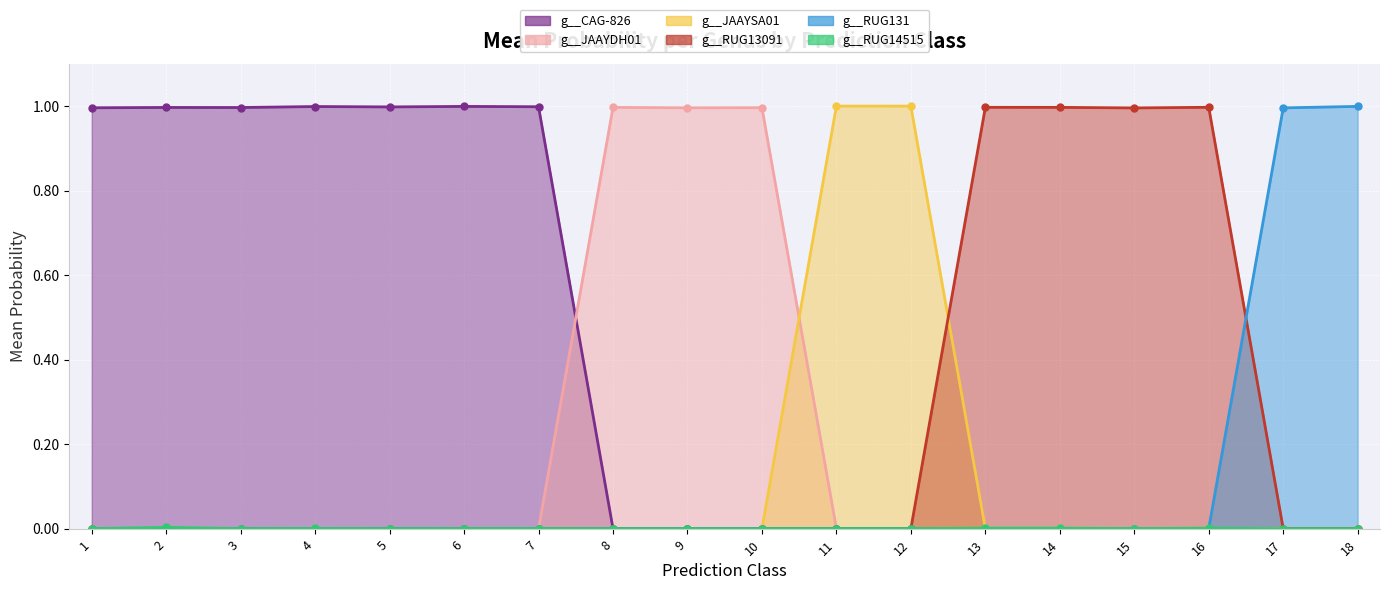

What is the difference between the second highest and second lowest values in the g__JAAYDH01 series?

1.0